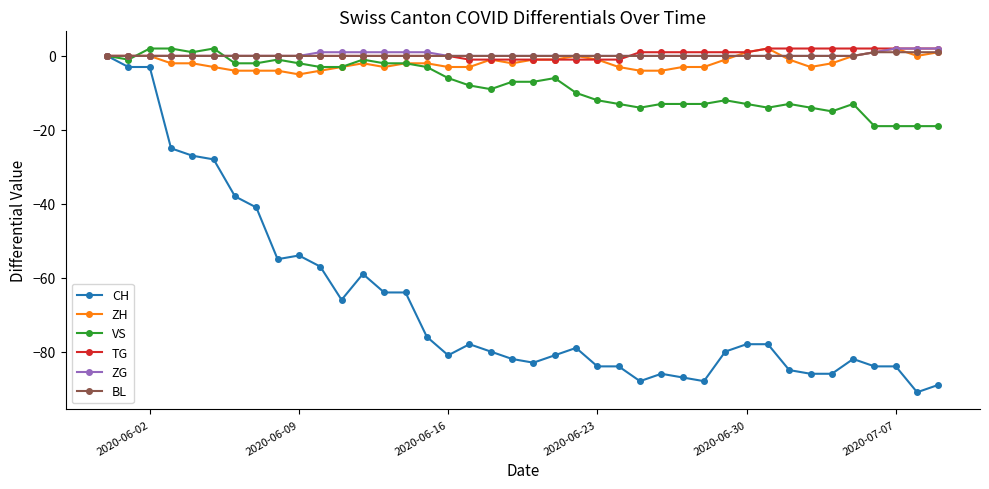

Which series has the widest spread of values?

CH